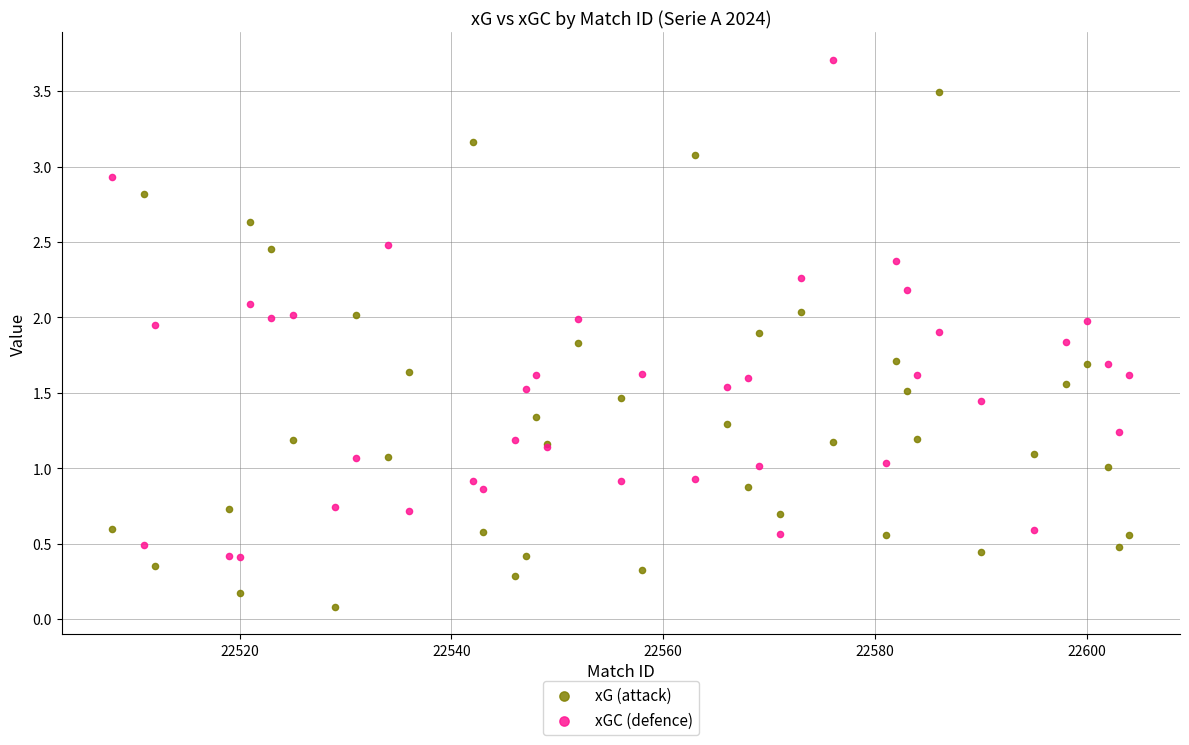

What is the X range (max minus min) for the scatter plot?

96.0